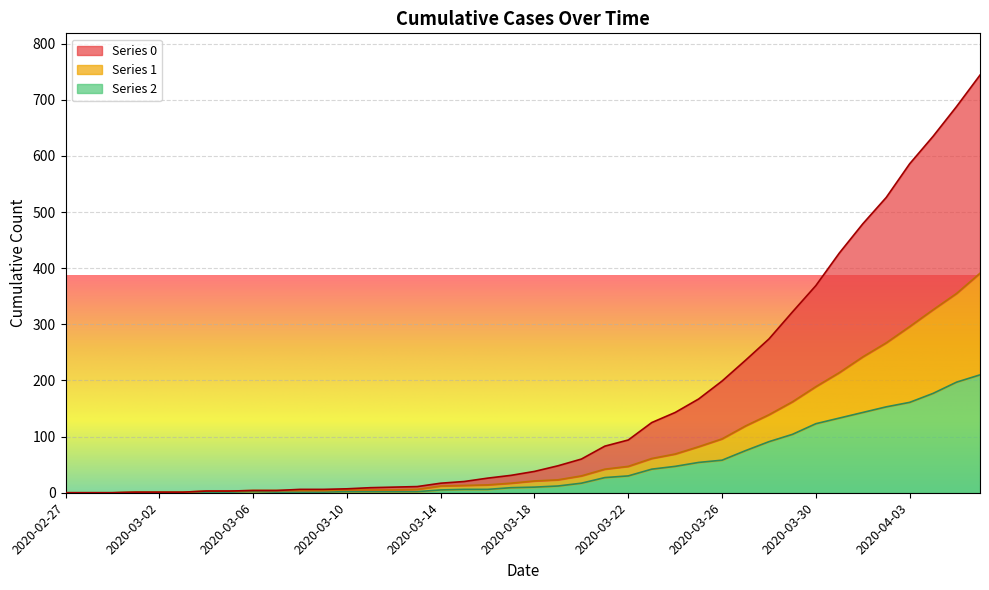

True or false: 0 and 1 cross at least once.

False